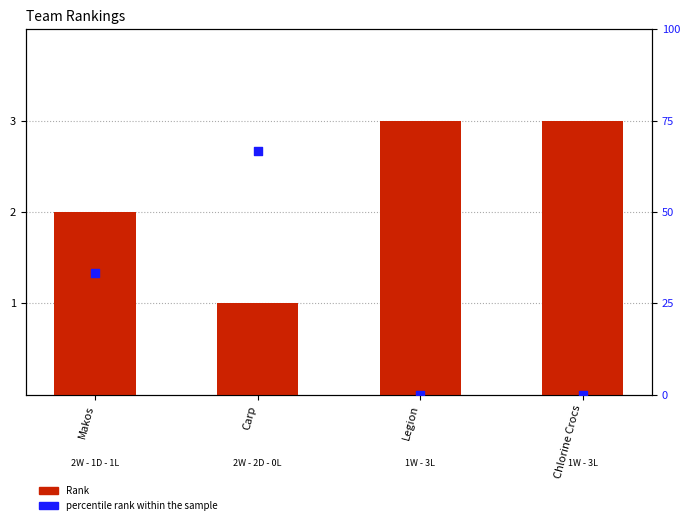

Which series has the largest total across all categories?

percentile rank within the sample